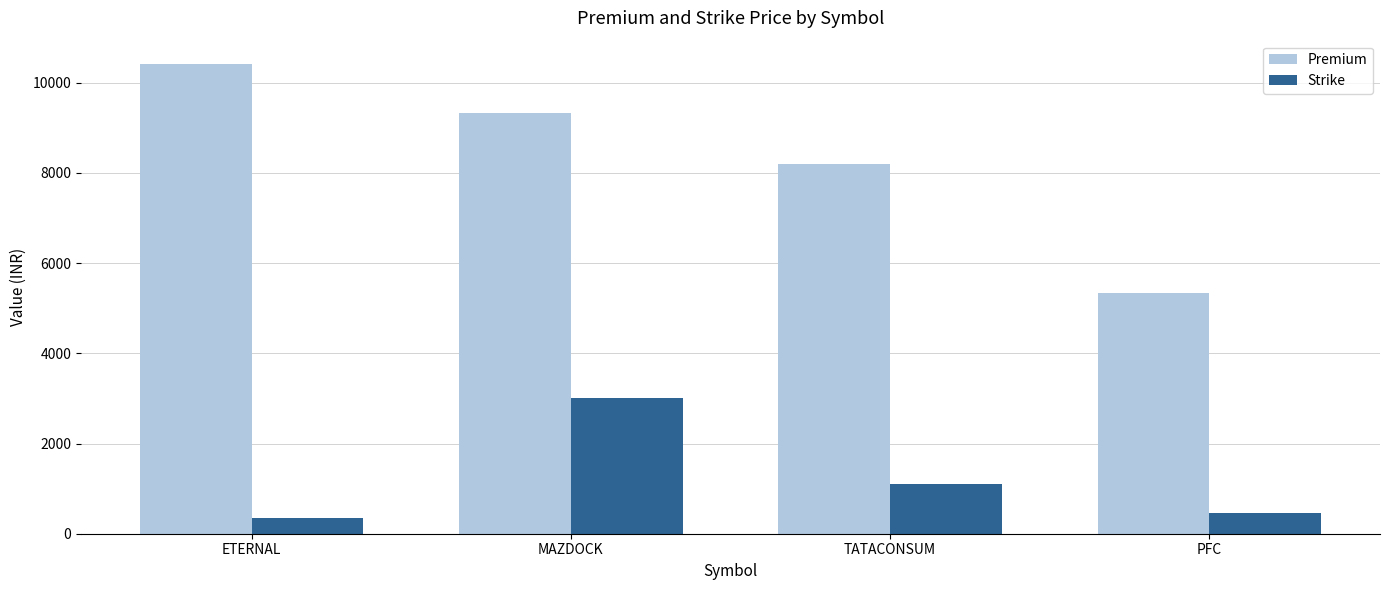

What is the difference between the maximum and second lowest values in the Premium series?

2217.5